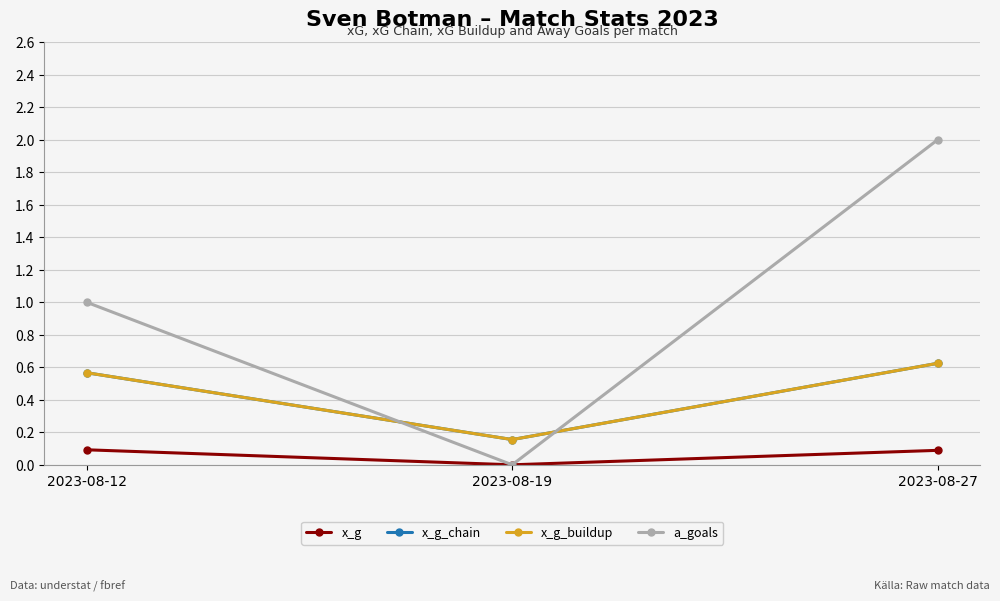

Which series has the largest total across all categories?

a_goals